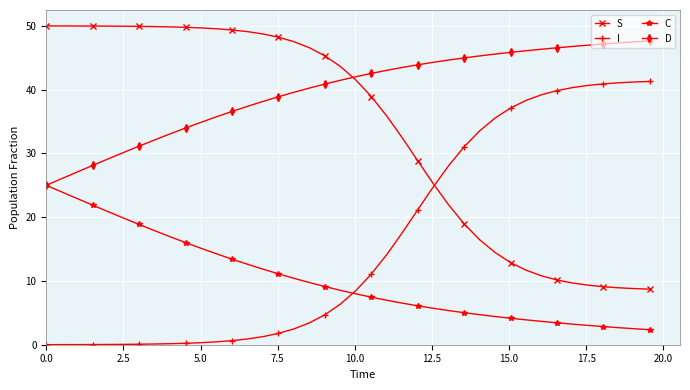

Rank the series by their maximum value, from highest to lowest.

S, D, I, C